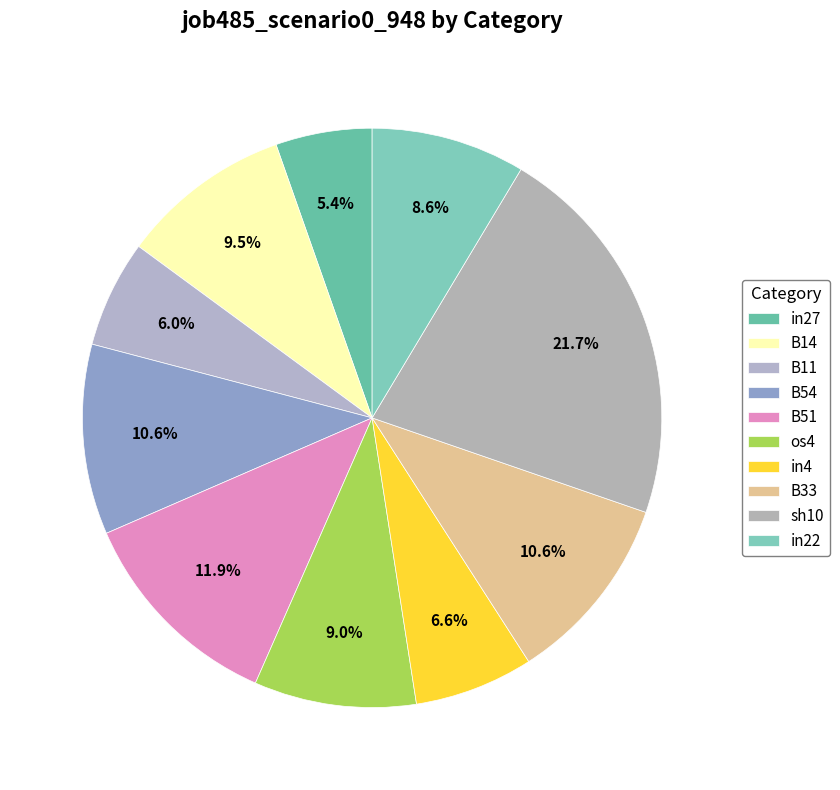

To the nearest percent, what is the difference between the sh10 and B33 slice percentages?

11%